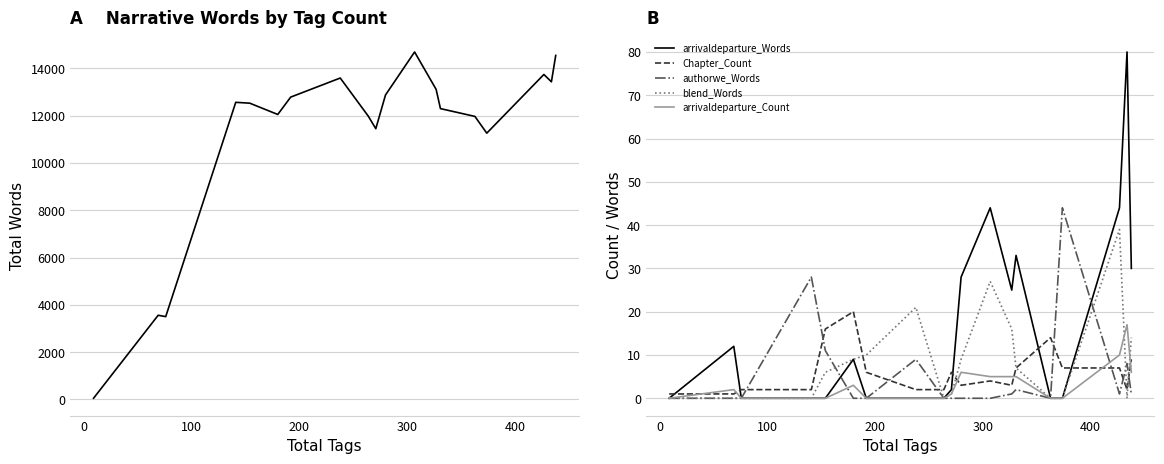

What is the maximum value for arrivaldeparture_Words?

80